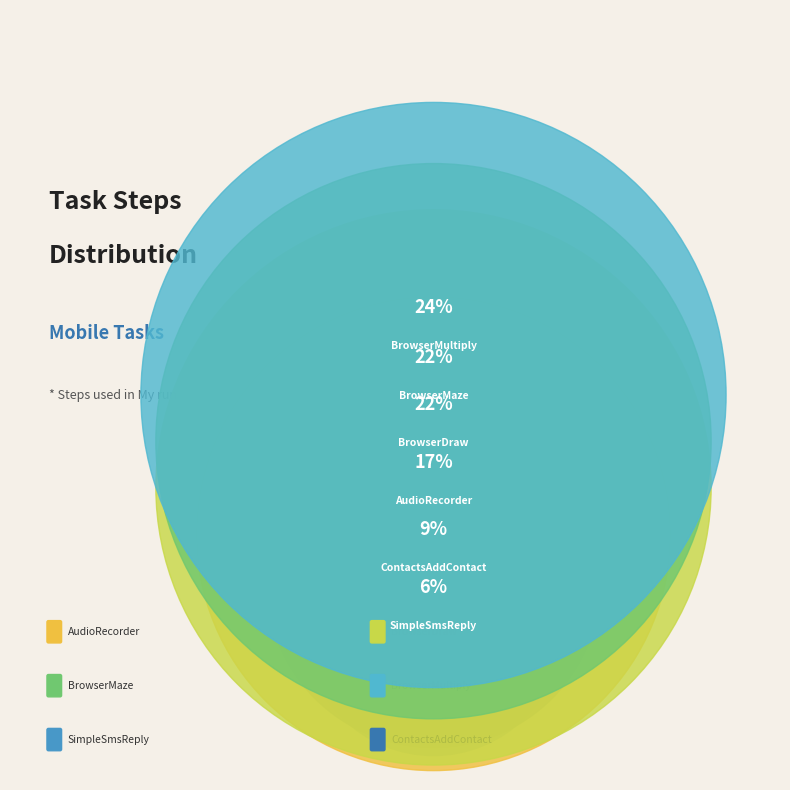

Count the number of slices in the pie.

6